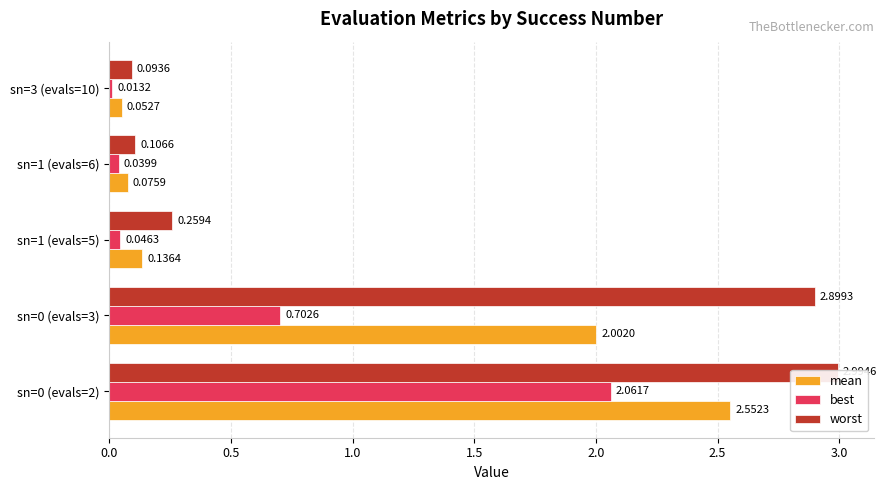

The value of best at sn=1 (evals=5) is 0.1. True or false?

False